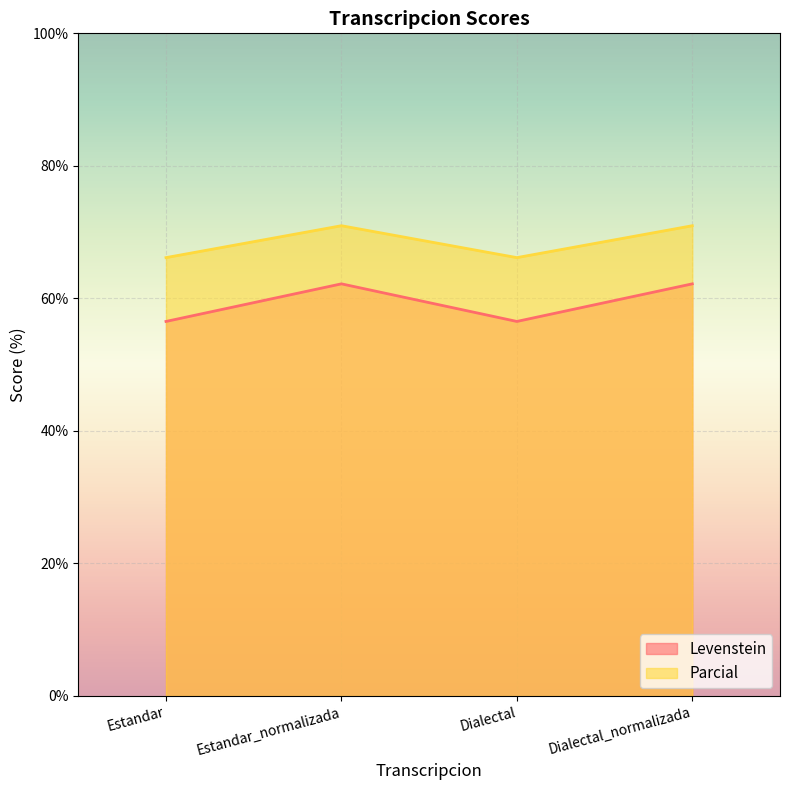

How many data points in Parcial are less than 70?

2